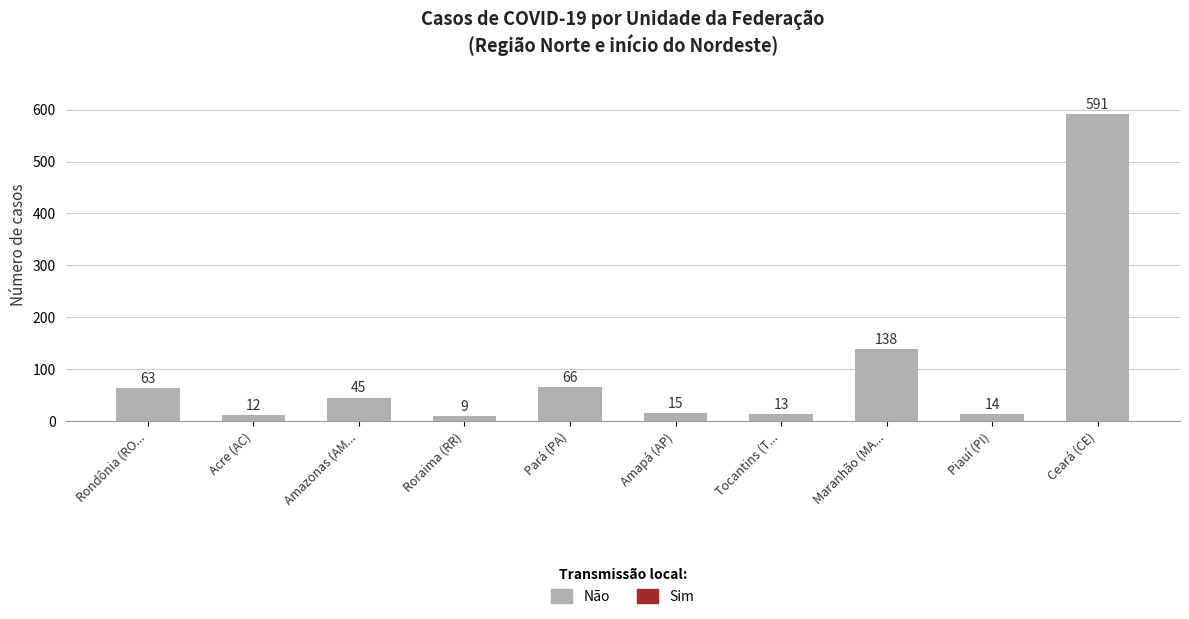

How many distinct data groups are displayed?

1